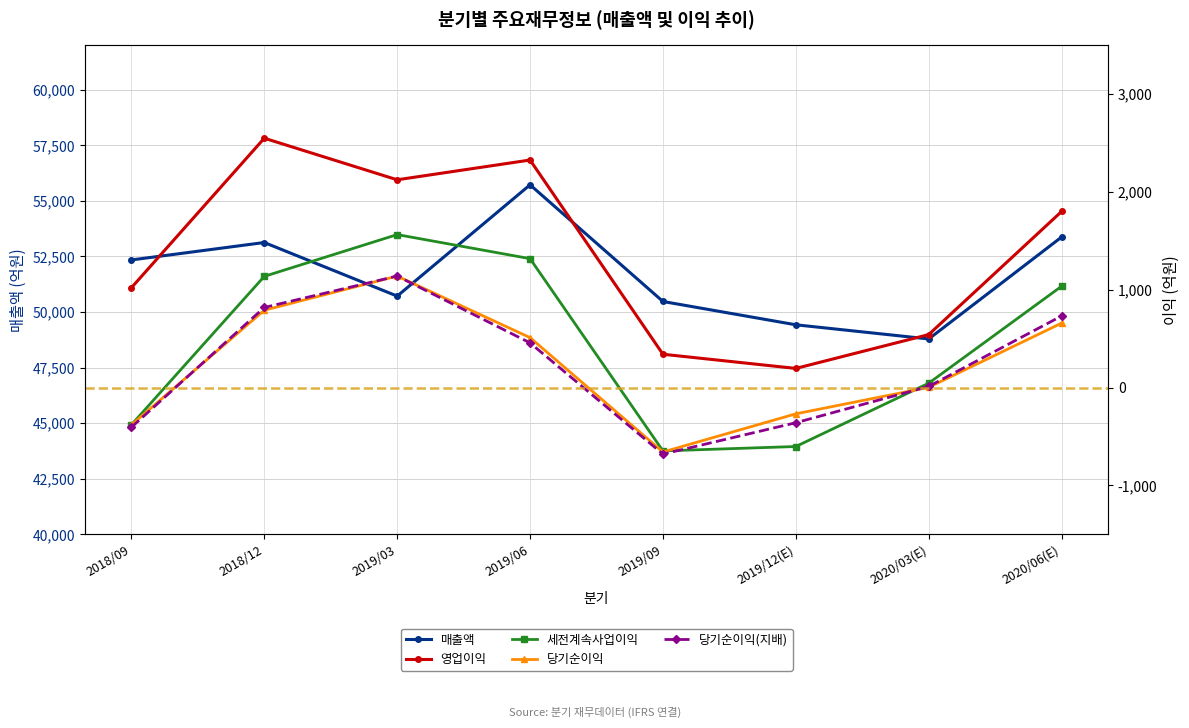

At 2019/06, list the series in order from smallest to largest.

당기순이익(지배), 당기순이익, 세전계속사업이익, 영업이익, 매출액